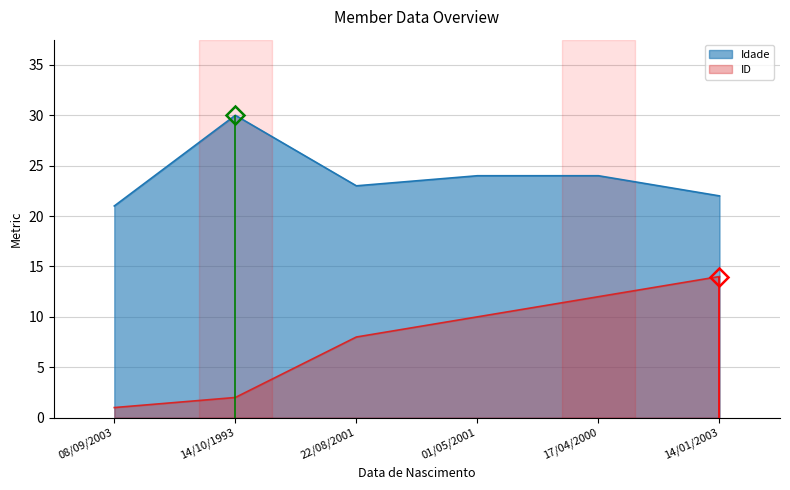

How many data points in Idade are less than 24?

3